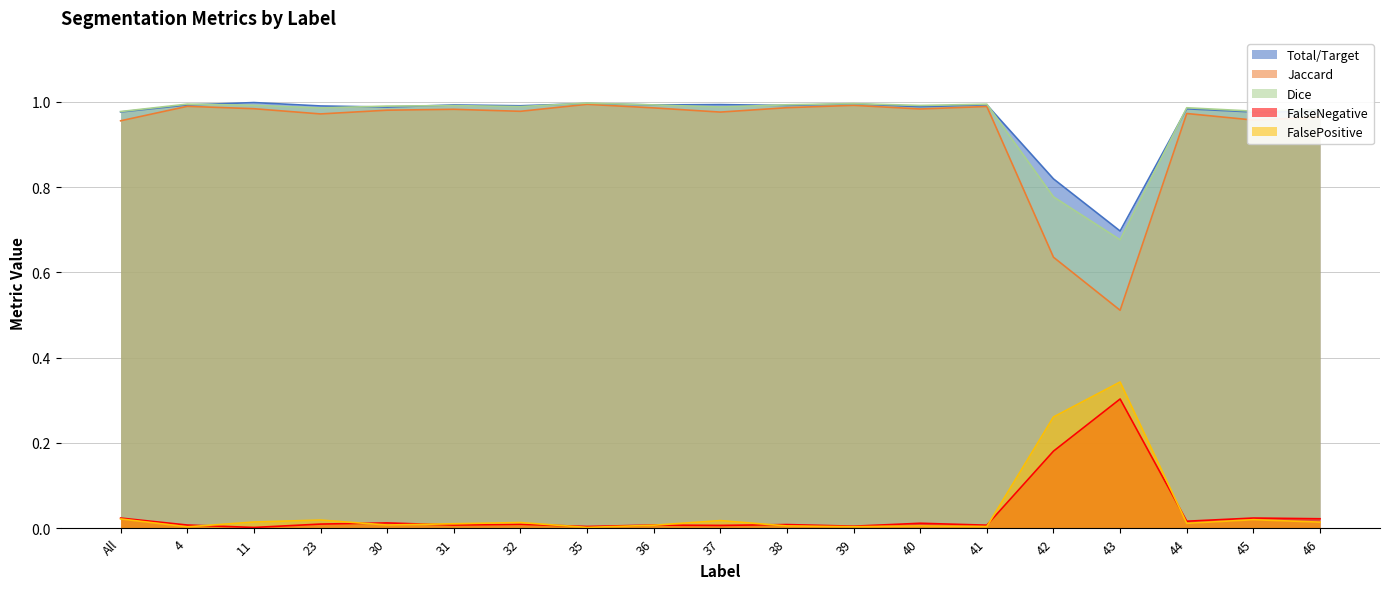

What is the difference between the maximum and second lowest values in the Total/Target series?

0.2